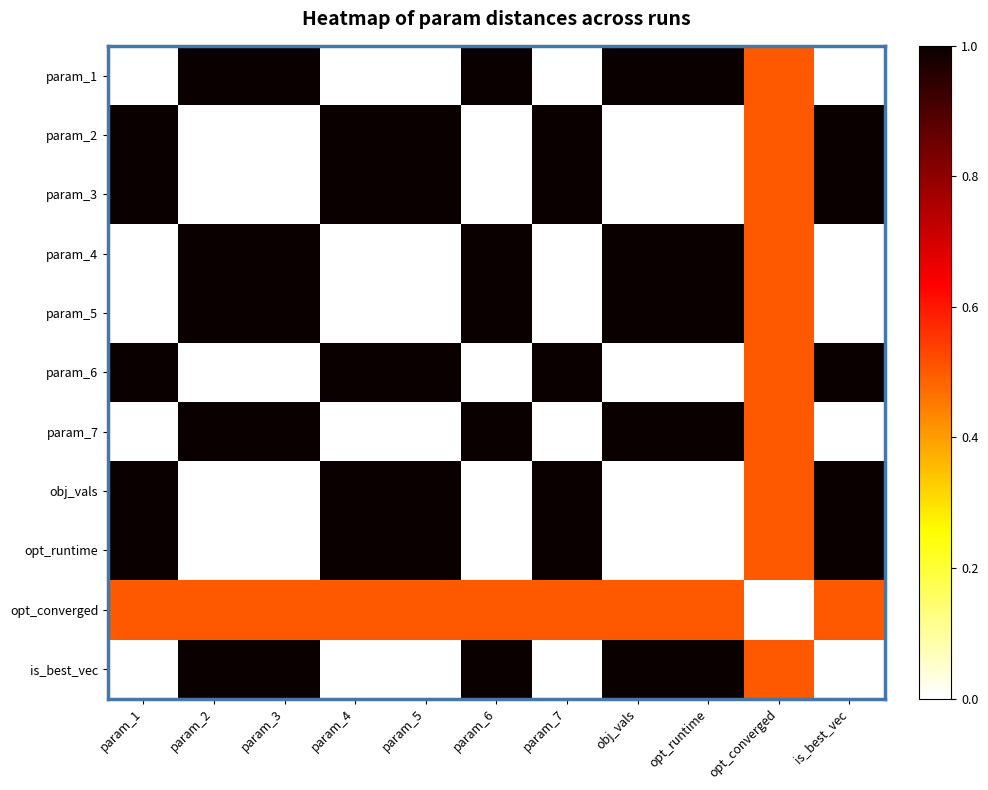

Which category has the lowest value across all series?

param_1